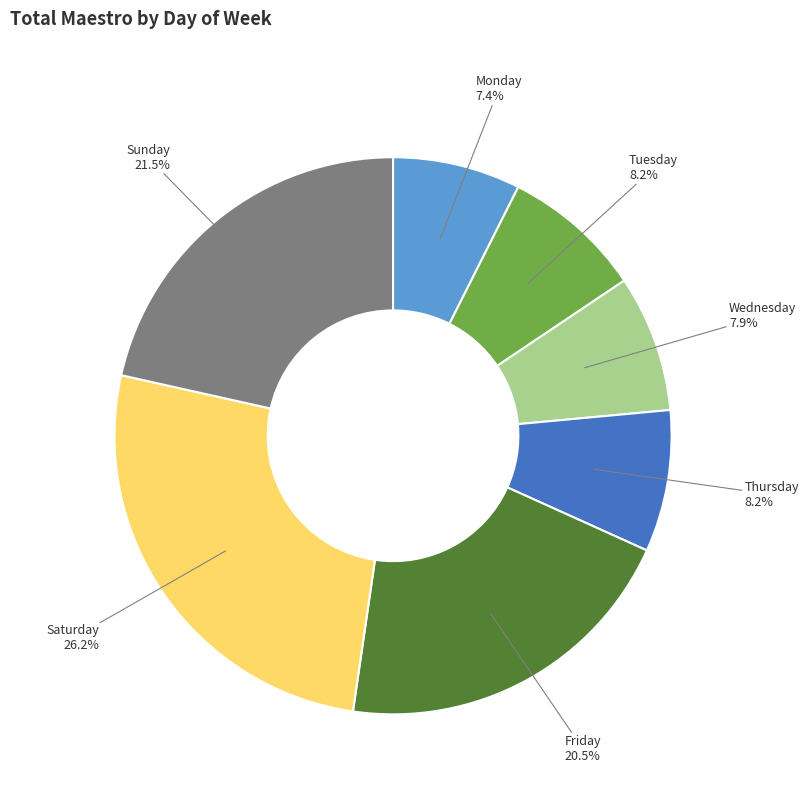

Does any single category account for the majority?

No